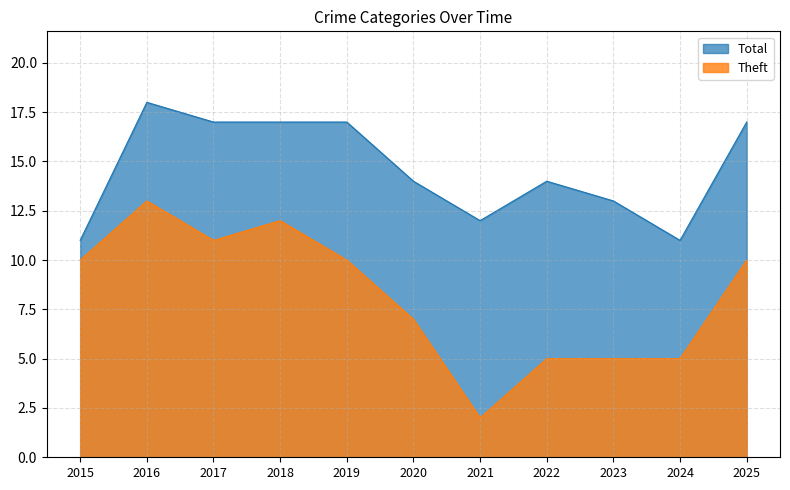

True or false: Total has more than 0 interior local peaks.

True